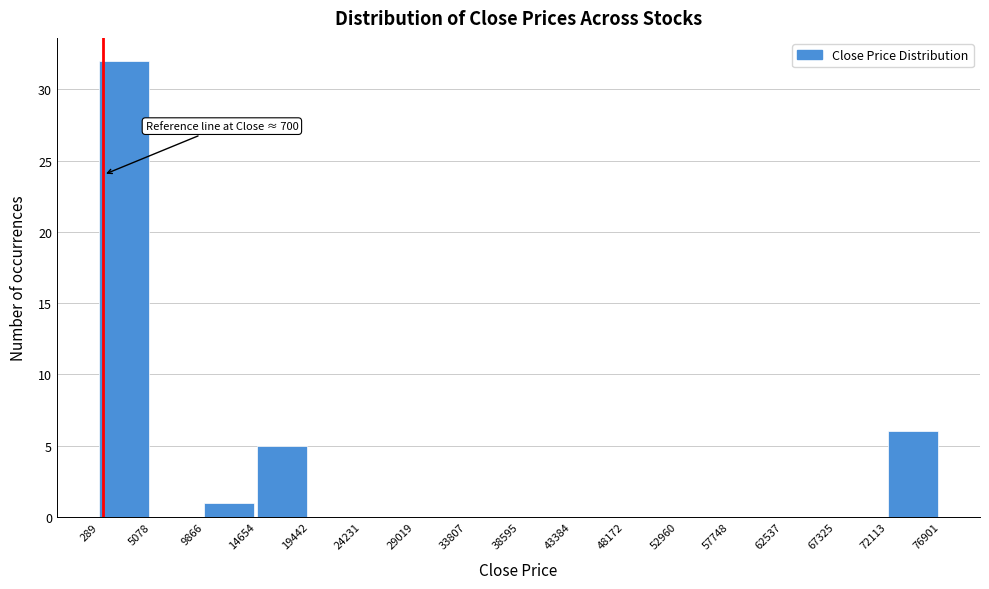

Over which range of the x-axis is the bar tallest?

289 to 5078